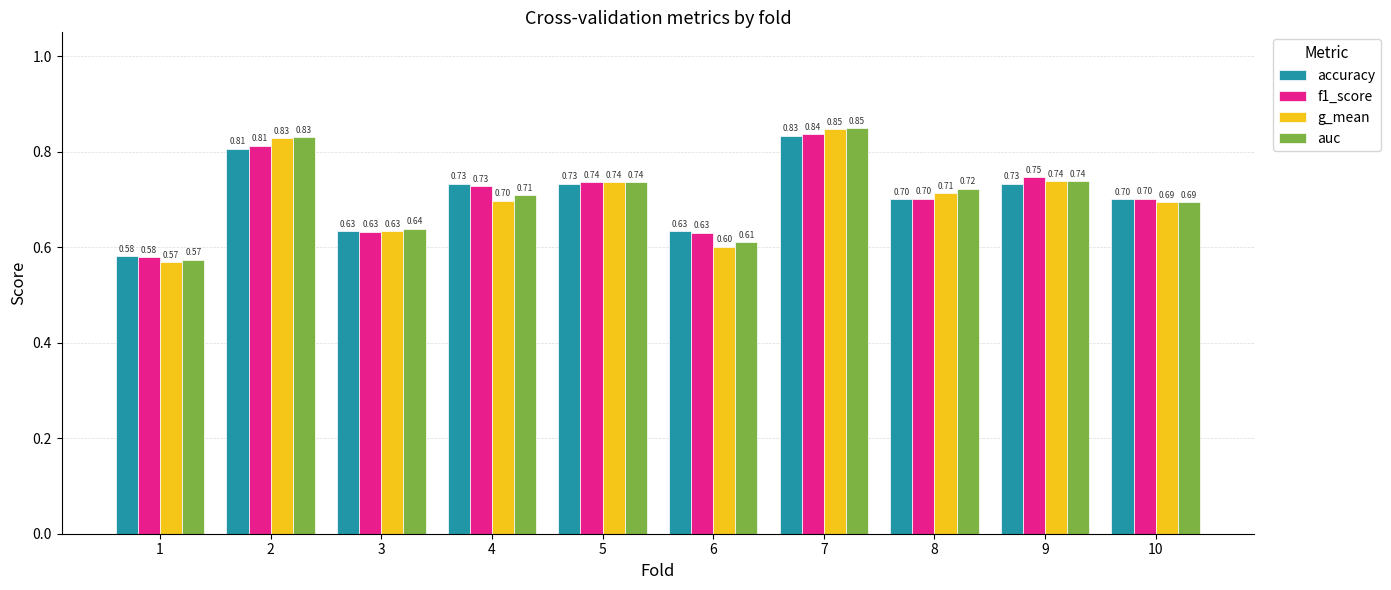

What are all the series names shown in the legend?

accuracy, f1_score, g_mean, auc